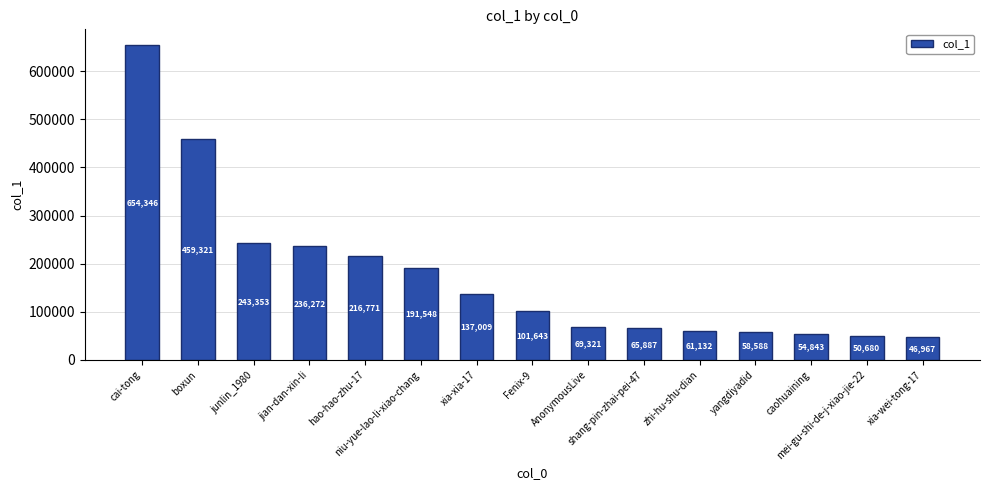

Does the chart contain stacked bars?

No